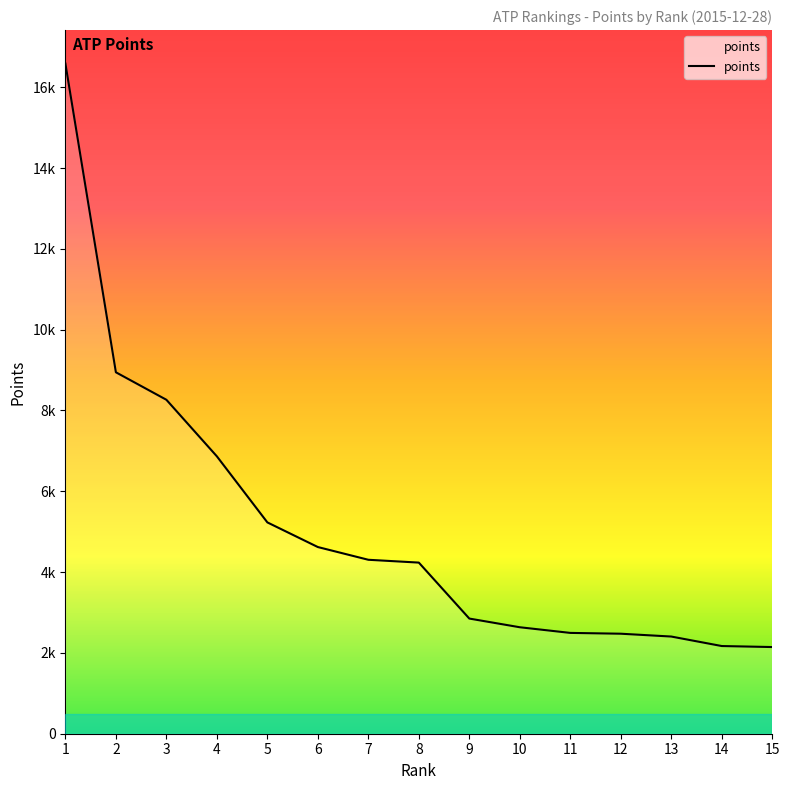

What is the change in value from 10 to 11?

-140